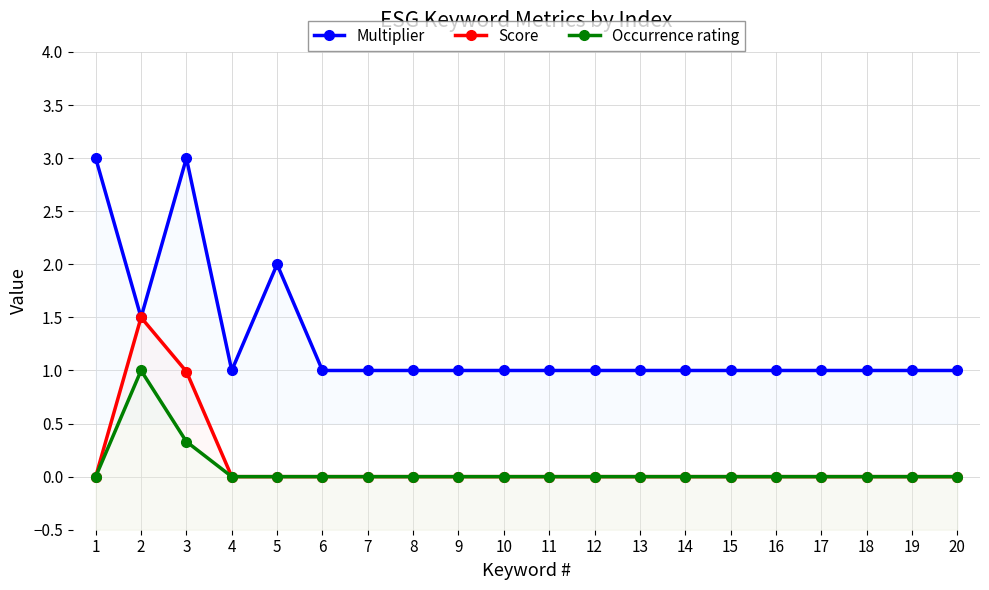

True or false: Occurrence rating has a value of 1.4 at 2.

False